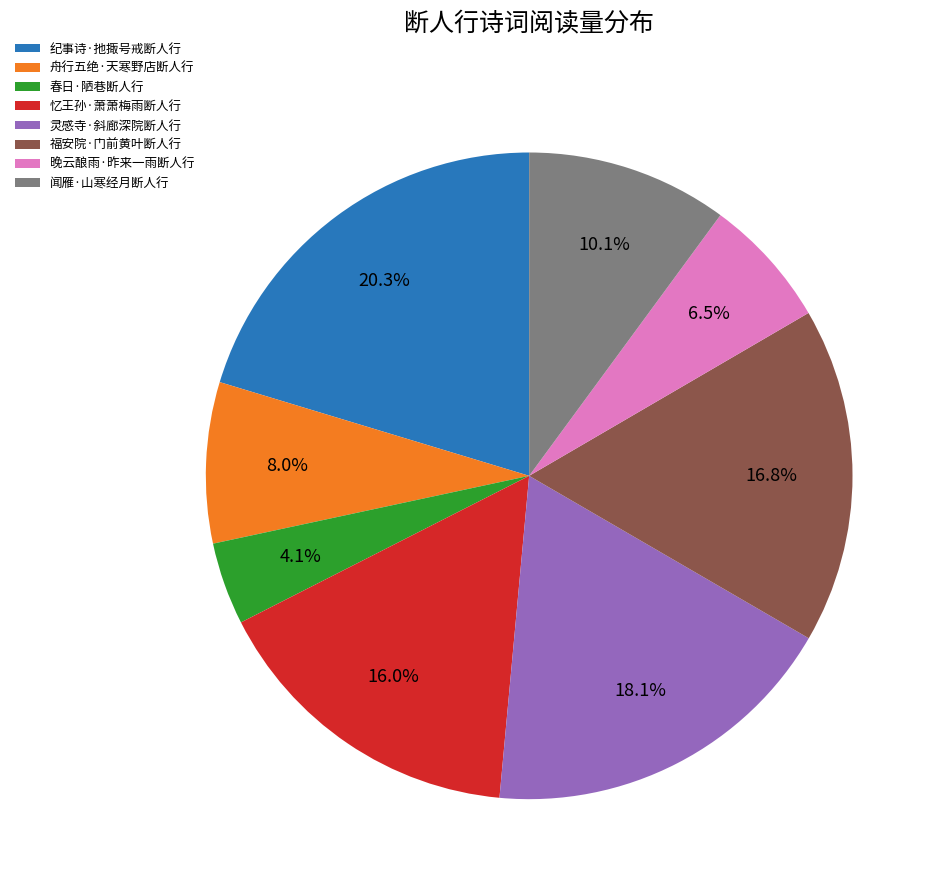

What is the ratio of the value at 晚云酿雨·昨来一雨断人行 to the value at 忆王孙·萧萧梅雨断人行?

0.4